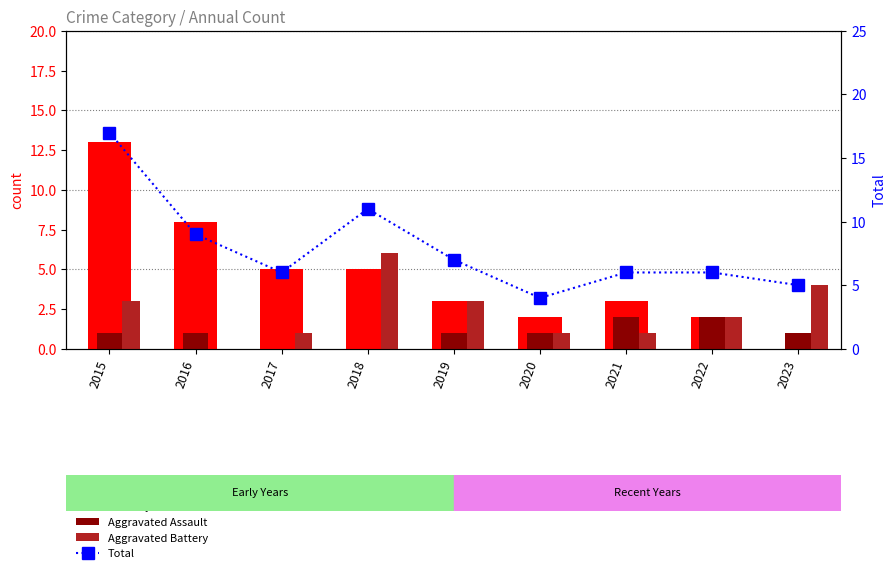

What is the difference between the Robbery values at 2020 and 2023?

2